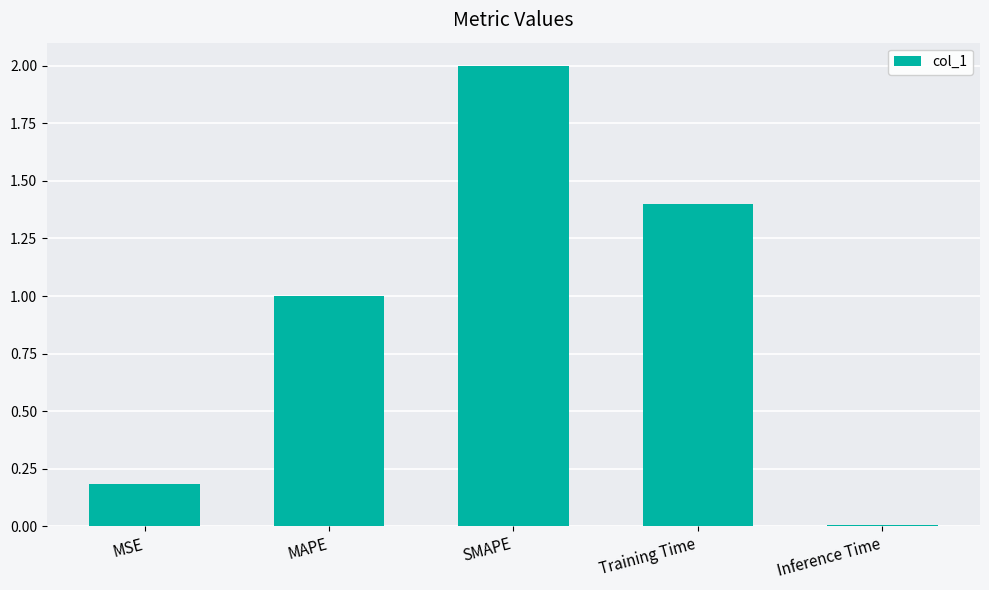

What is the sum of the values at MAPE and SMAPE?

3.0